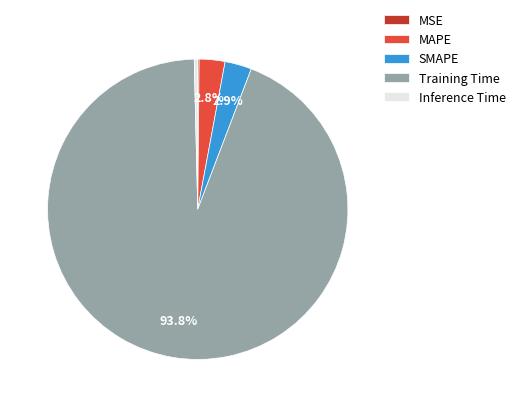

Which slice is the largest?

Training Time